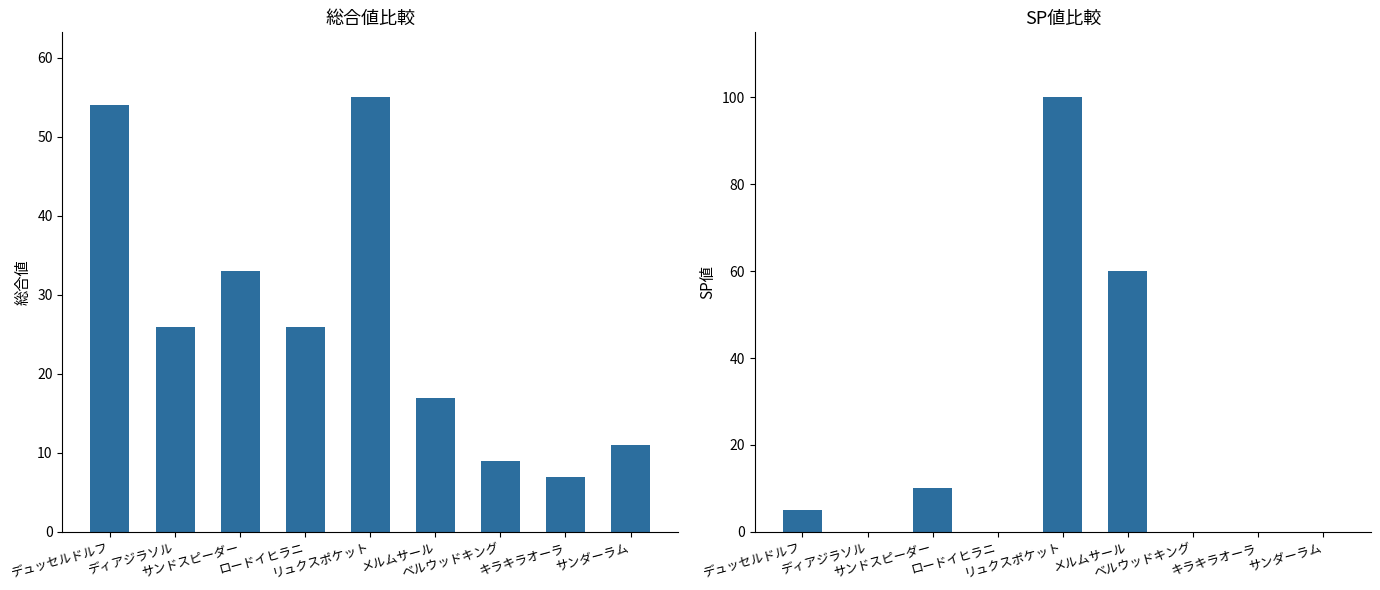

True or false: 総合値 has a value of 11 at サンダーラム.

True